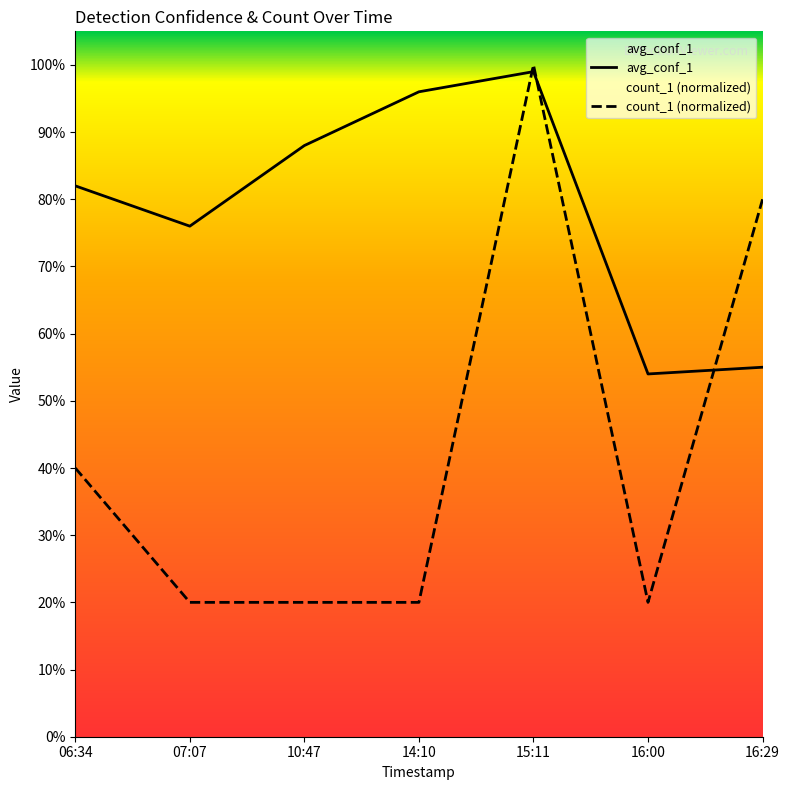

What is the difference between the second highest and minimum values in the count_1 series?

0.6